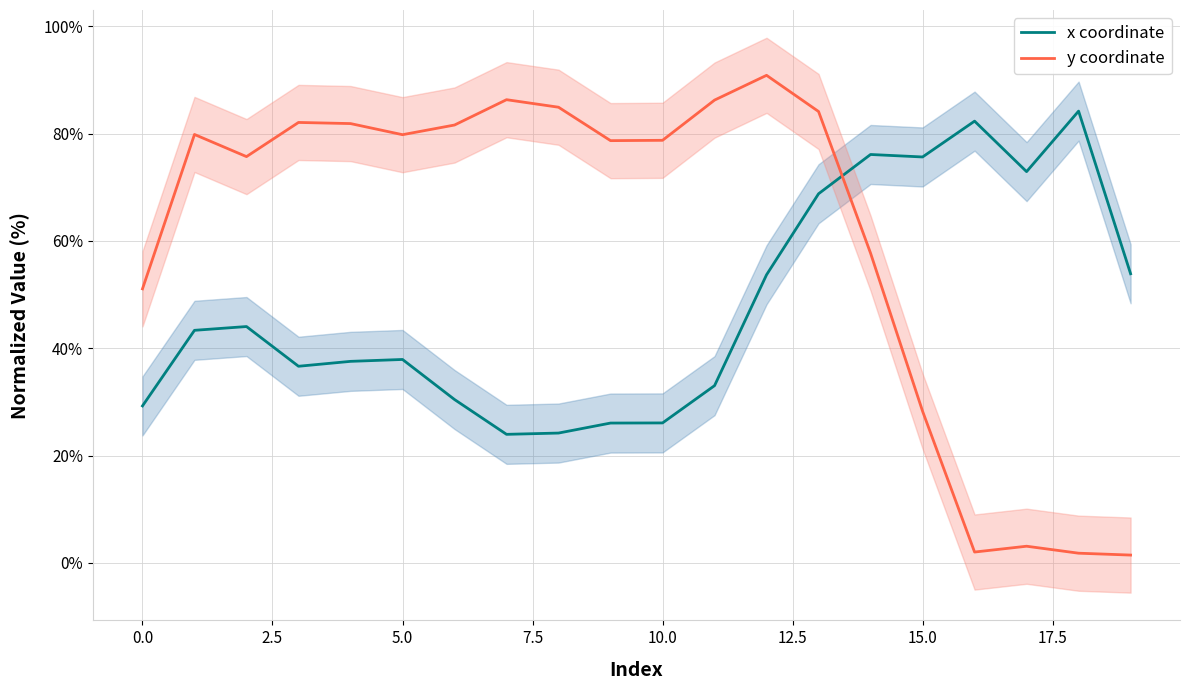

What is the spread (max minus min) of values at 13?

15.3